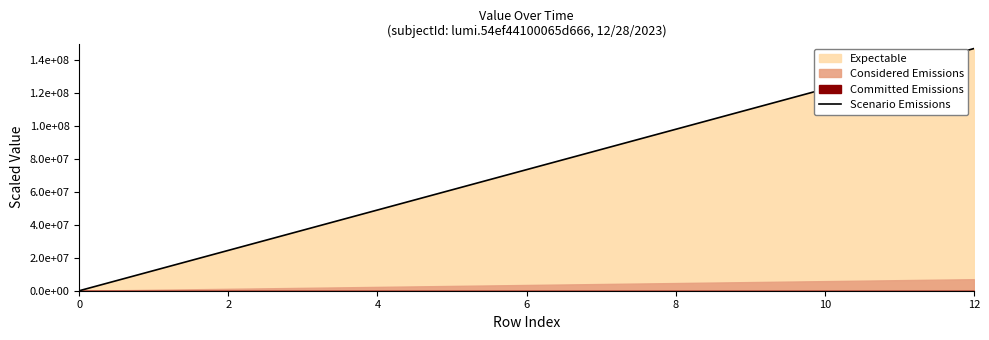

What is the greatest value displayed?

147000000.0